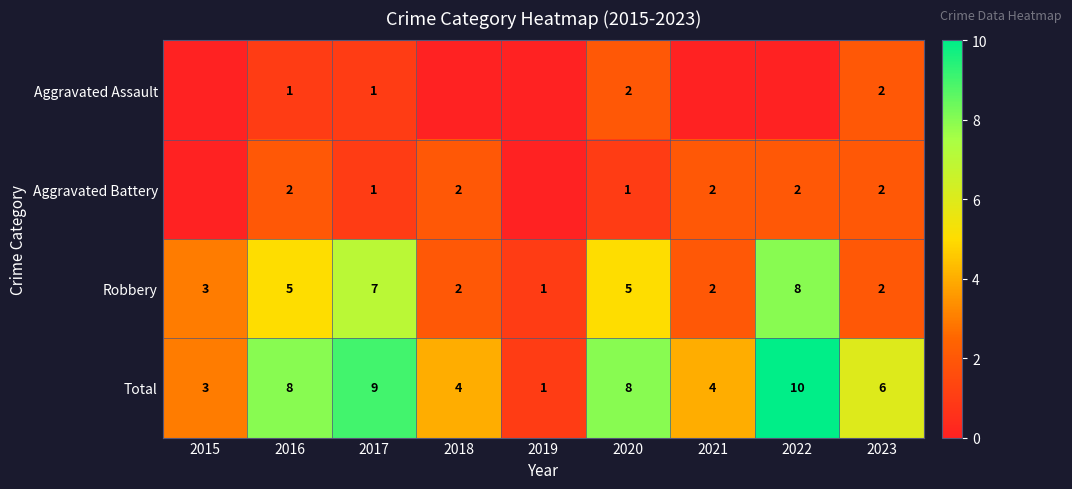

What is the sum of all Aggravated Battery values?

12